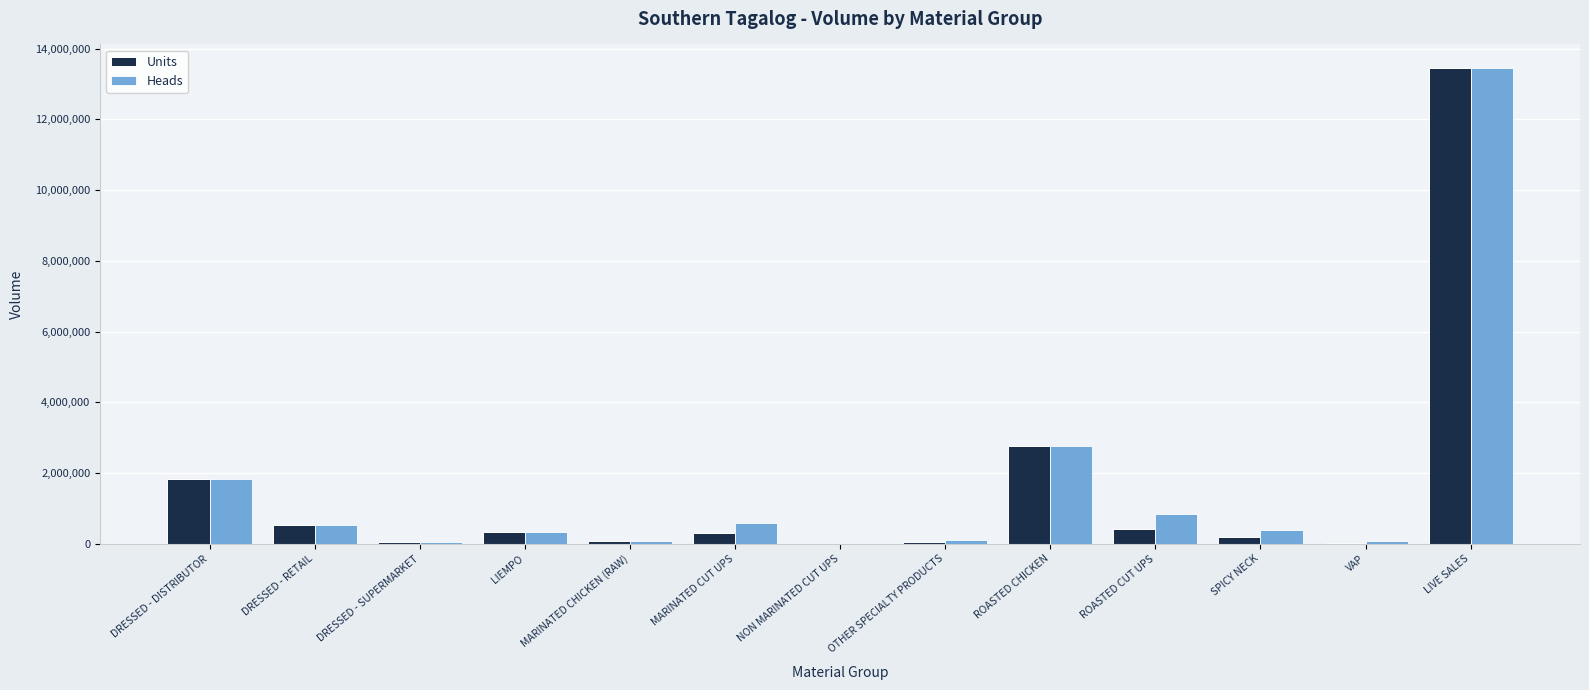

What is the approximate value of Heads at VAP?

69330.0